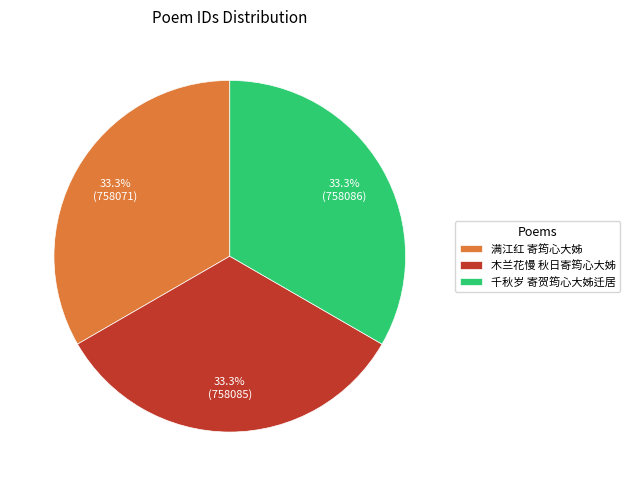

What is the ratio of the value at 木兰花慢 秋日寄筠心大姊 to the value at 千秋岁 寄贺筠心大姊迁居?

1.0